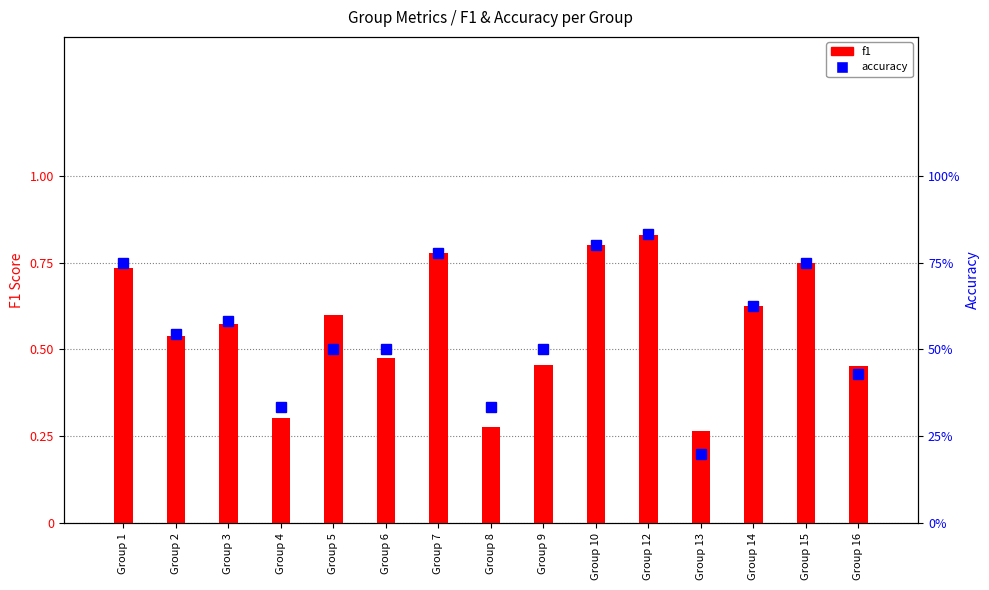

Which series has the largest total across all categories?

accuracy